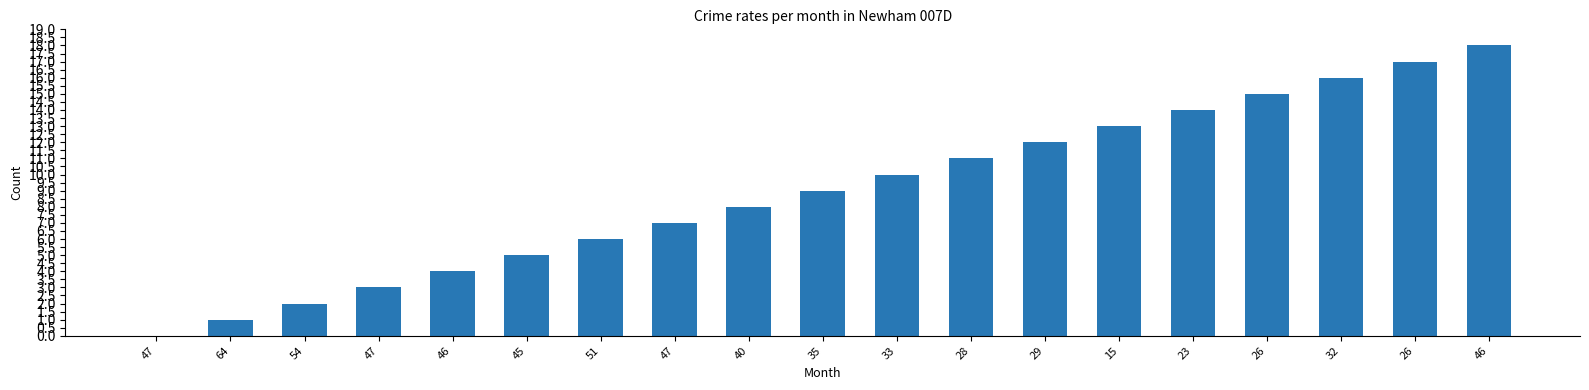

Is it true that the value at 26 is 15?

True